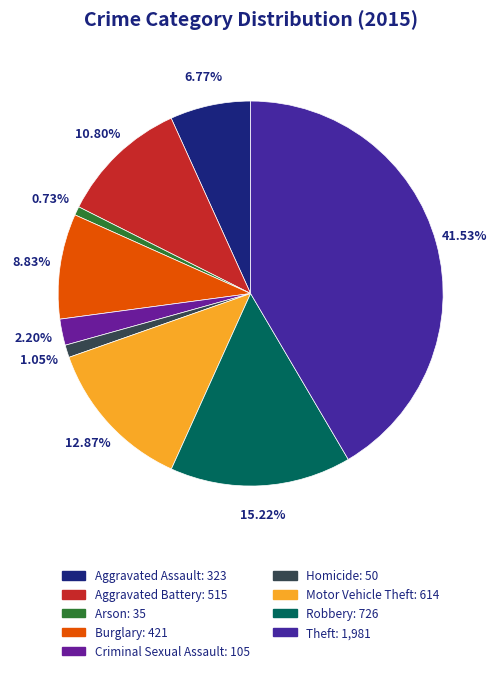

What is the largest slice in the pie chart?

Theft